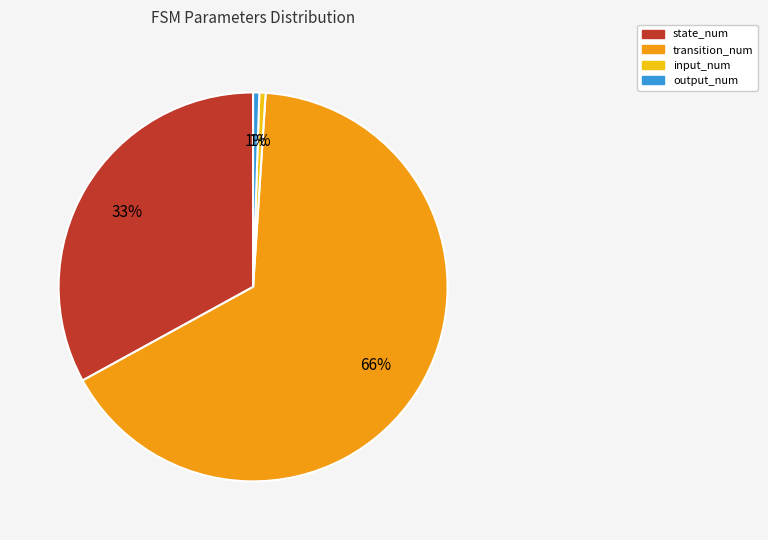

Combined, do input_num and transition_num account for over 50%?

Yes